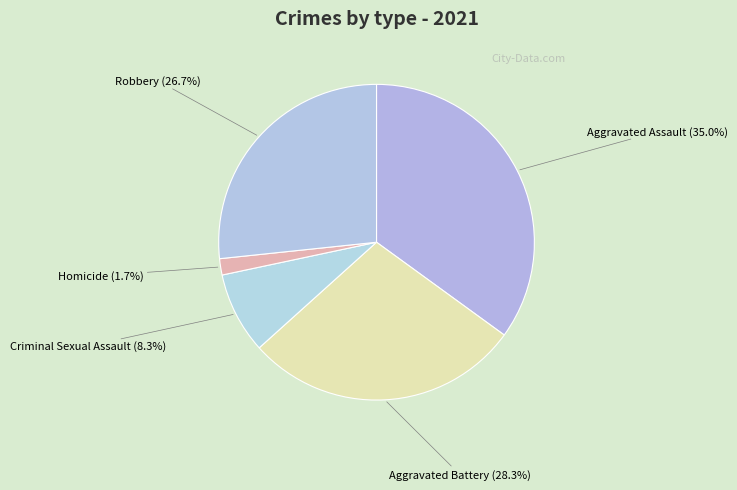

Which category has the biggest portion of the pie?

Aggravated Assault